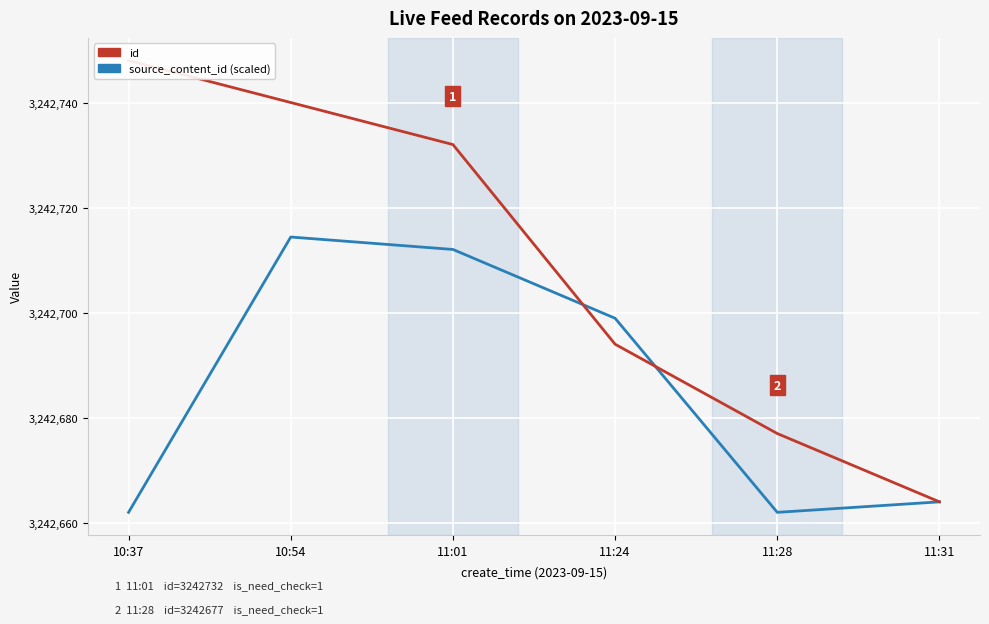

What is the sum of all id values?

19456255.0